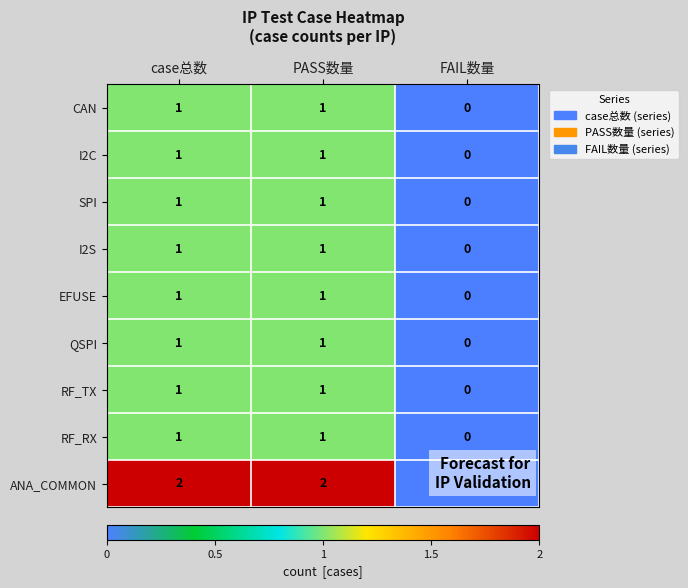

What is the total value across all series at case总数?

10